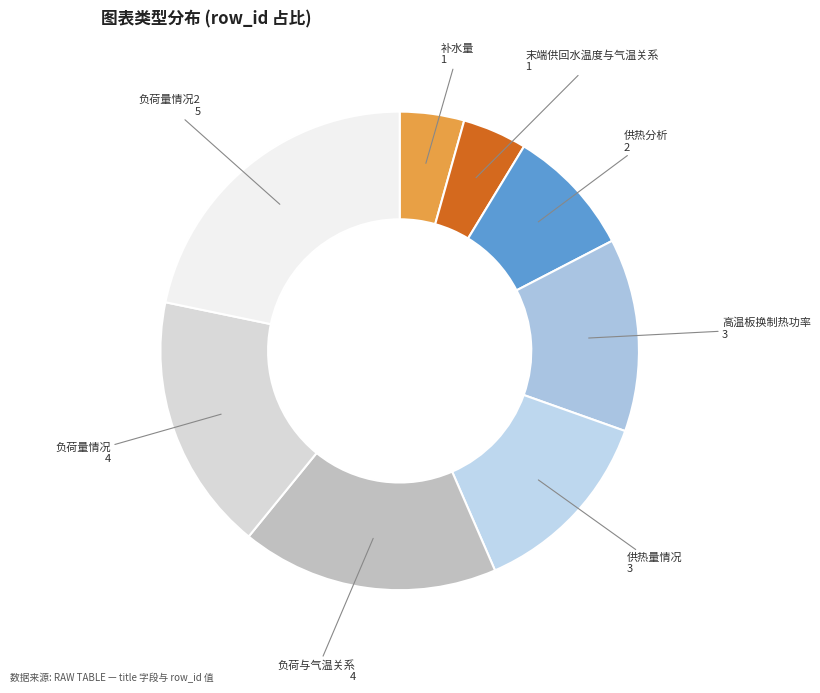

Is there any slice that represents more than half of the pie?

No